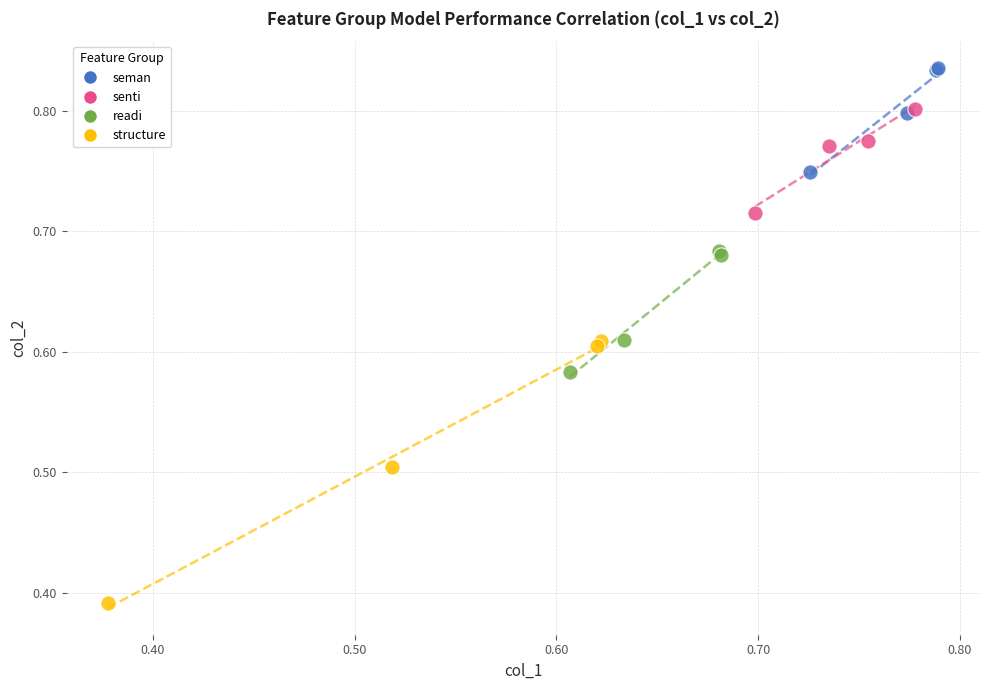

Which series reaches the minimum Y coordinate?

structure